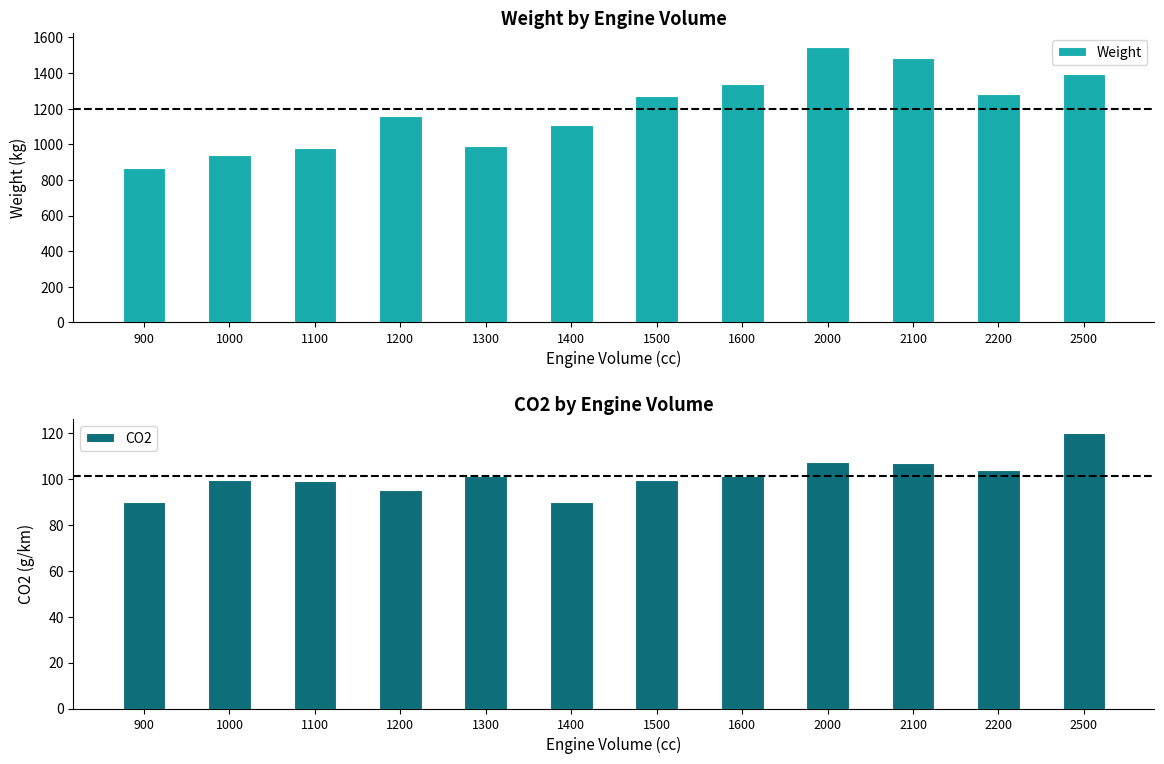

What is the value of the CO2 bar at the 6th from the left?

90.0